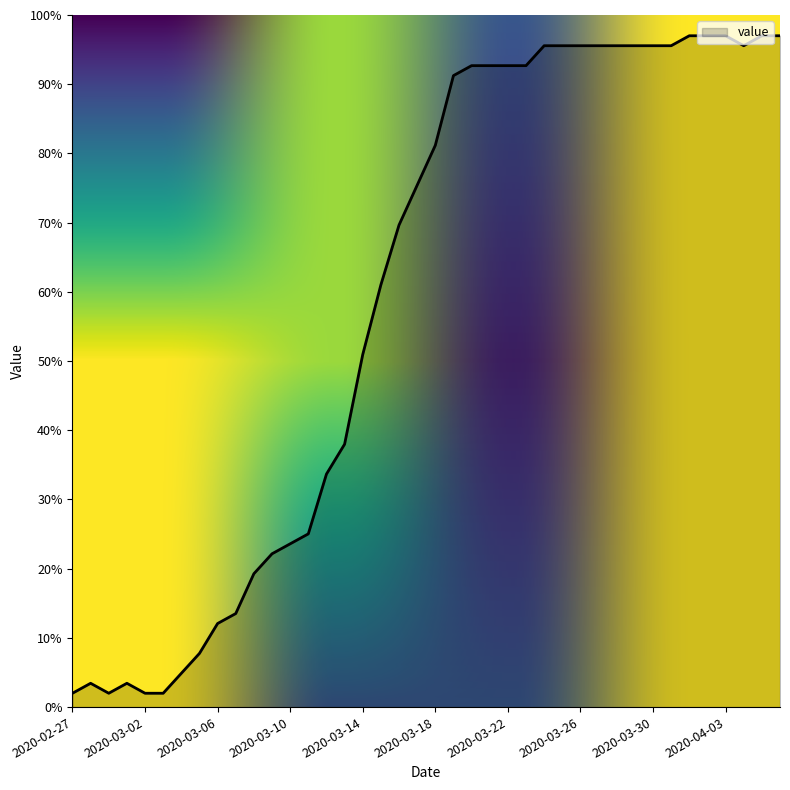

What is the difference between the maximum and minimum values?

95.0